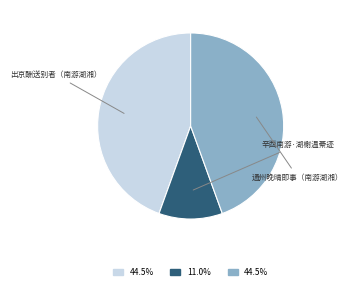

Rank the categories by value from lowest to highest.

辛酉南游·湖榭温綦迹, 通州晚晴即事（南游湖湘）, 出京酬送别者（南游湖湘）